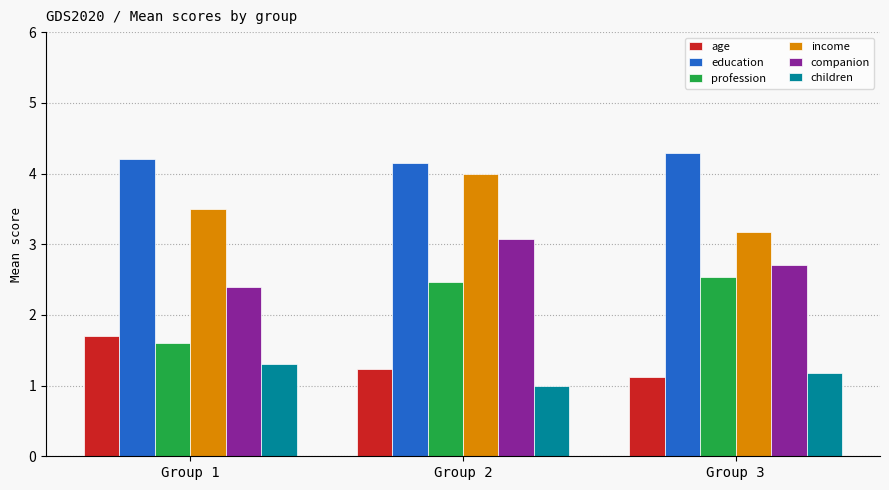

What is the difference between the highest and lowest values at Group 3?

3.2